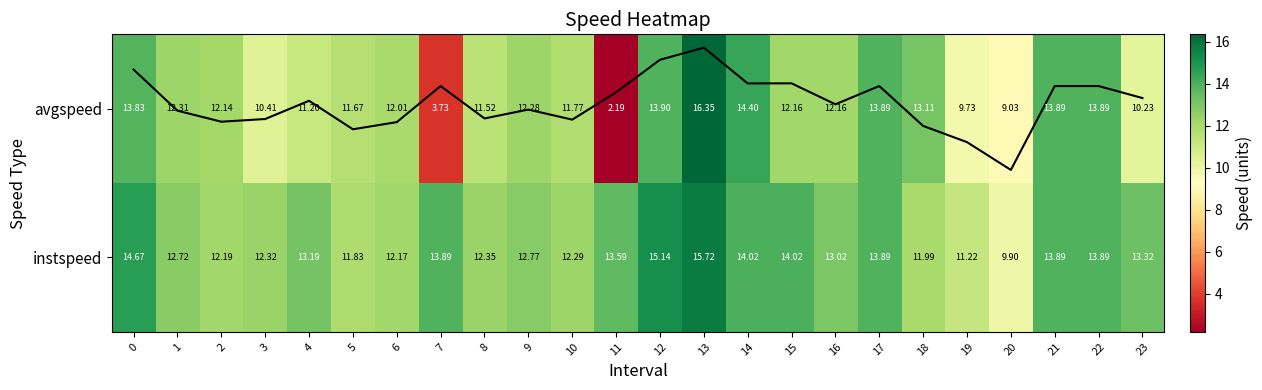

How many data points in avgspeed are above 12?

14